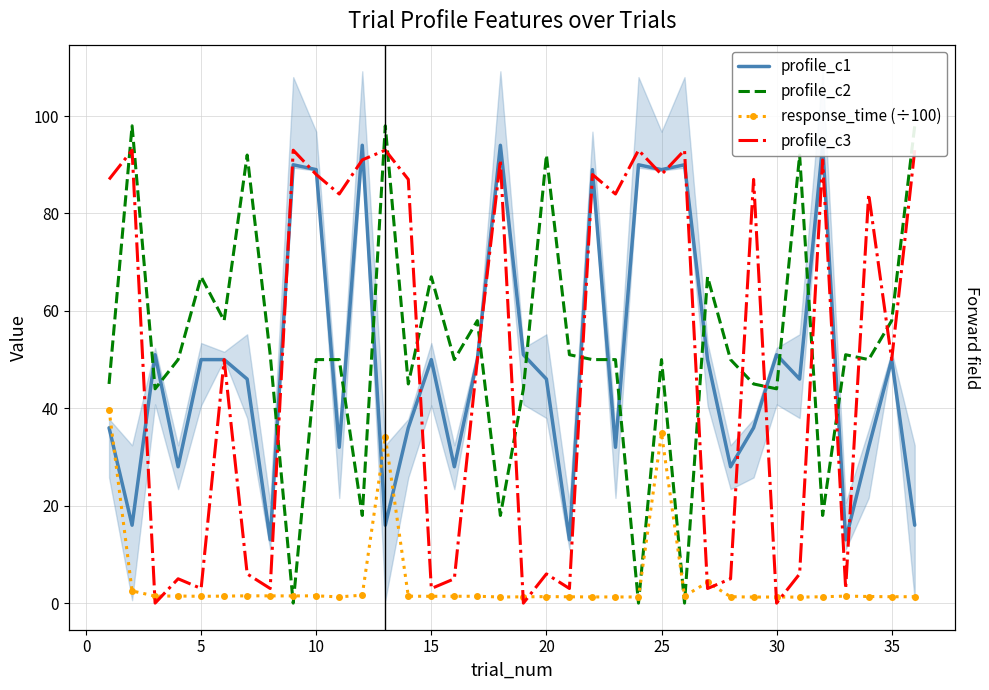

How many interior local peaks does the response_time (÷100) series have?

9